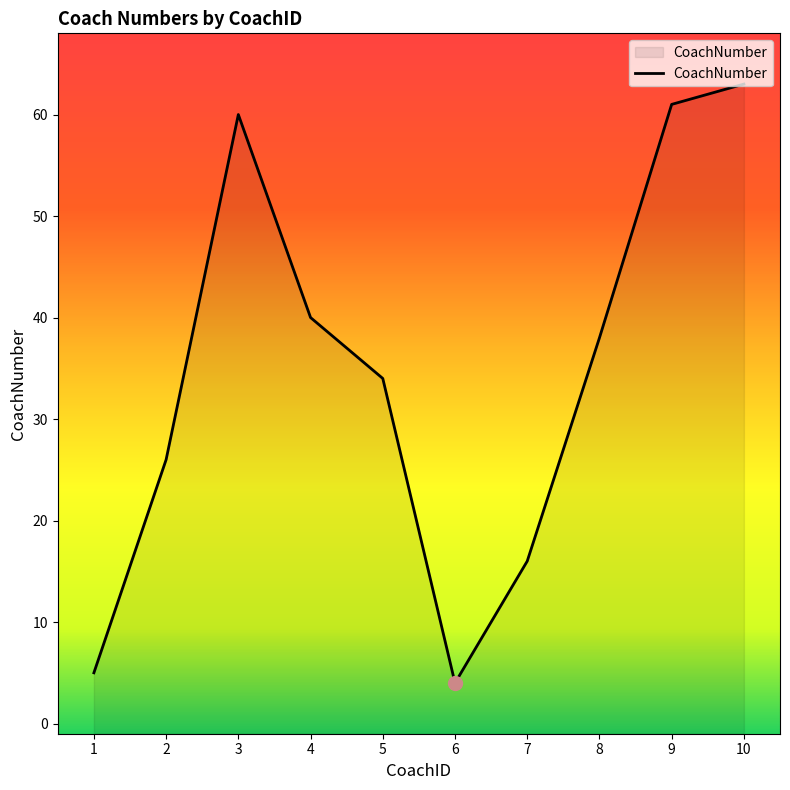

Where is the first local maximum?

3